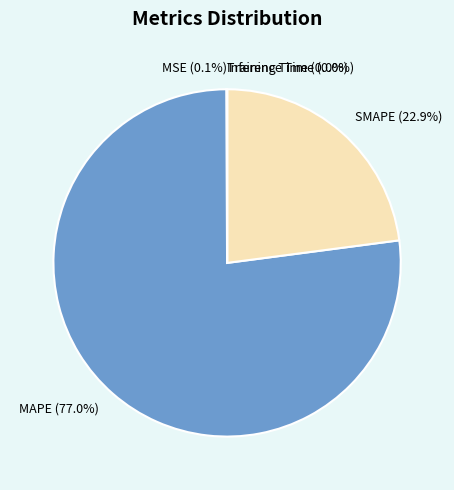

Which category has the biggest portion of the pie?

MAPE